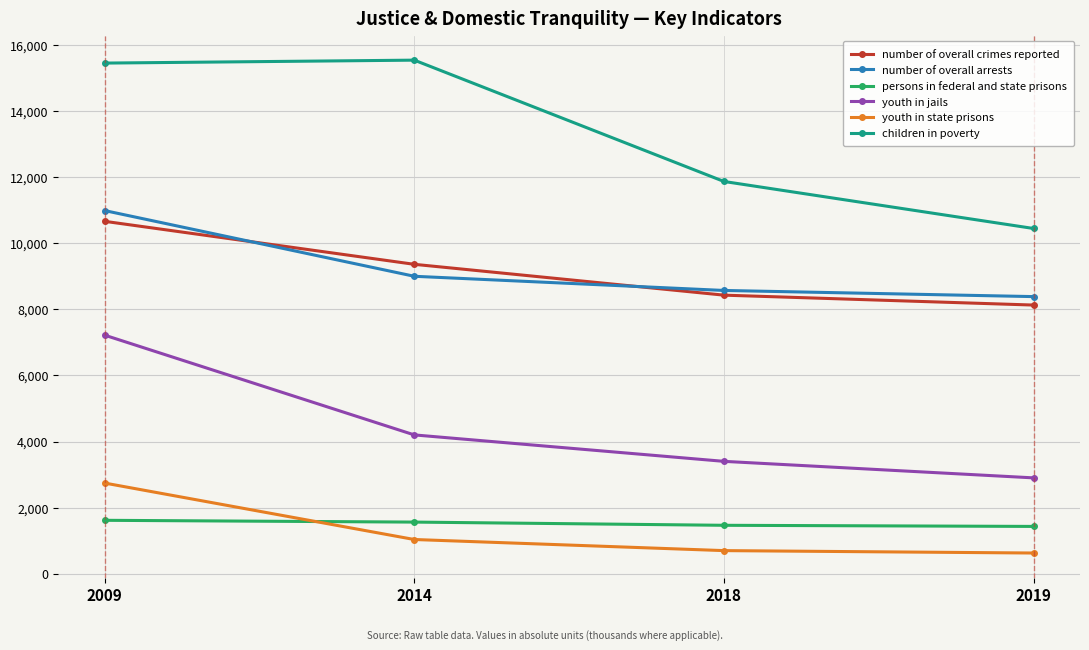

What is the difference between the highest and lowest values at 2009?

13835